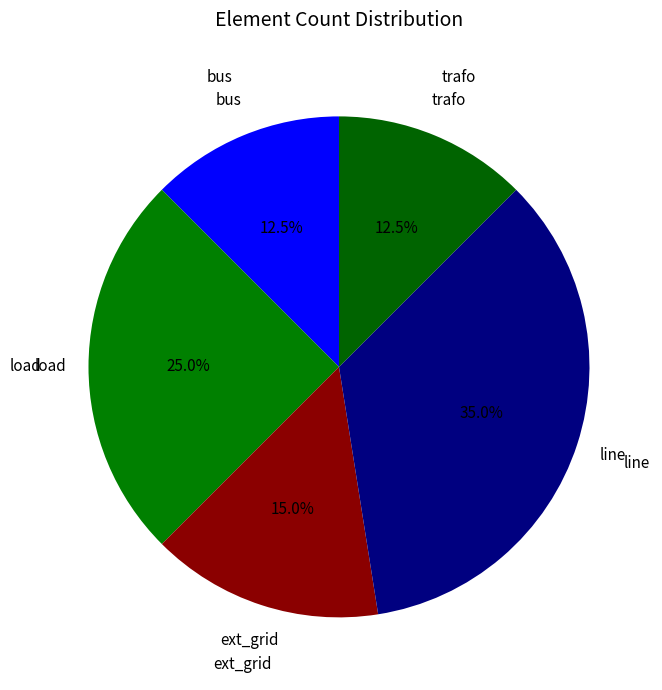

Count the number of slices in the pie.

5